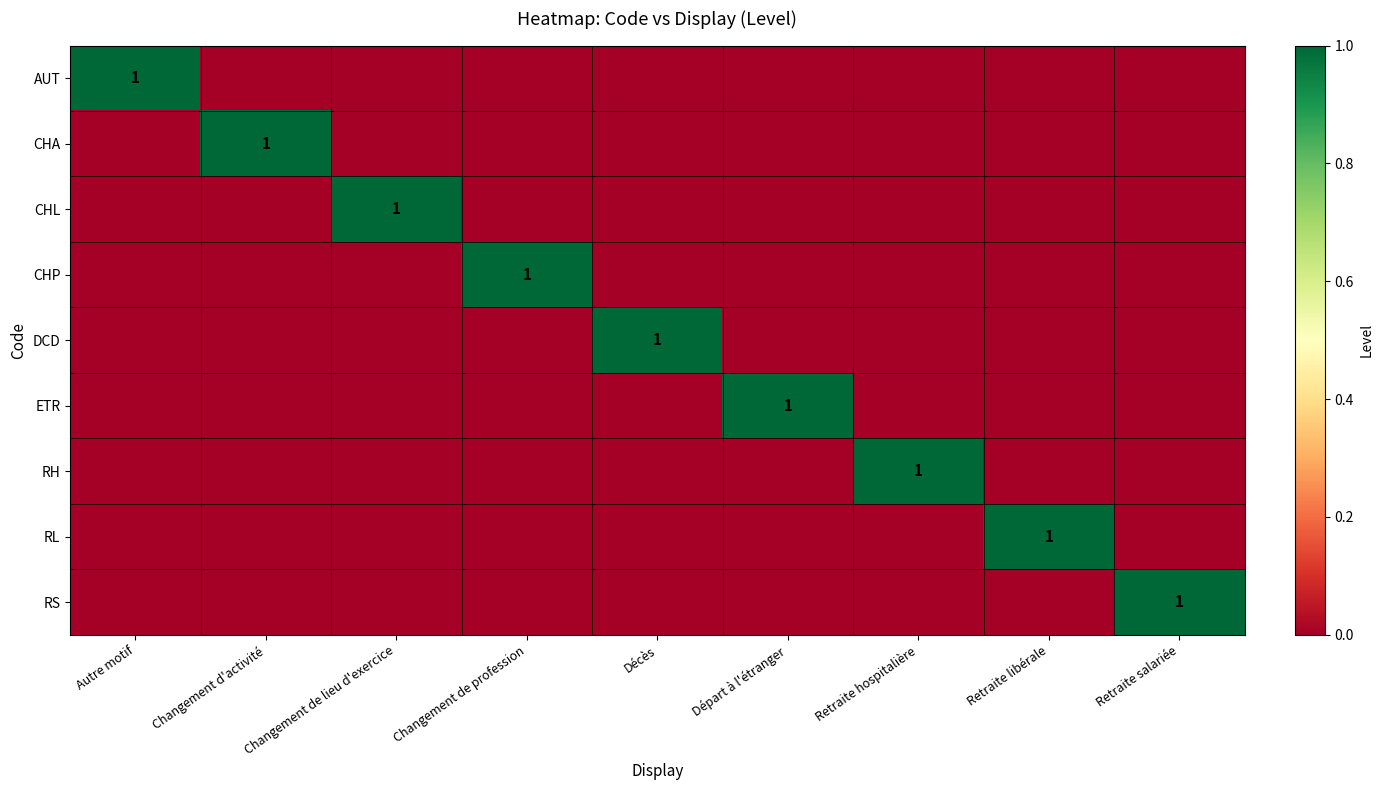

Rank the series by their maximum value, from highest to lowest.

AUT, CHA, CHL, CHP, DCD, ETR, RH, RL, RS